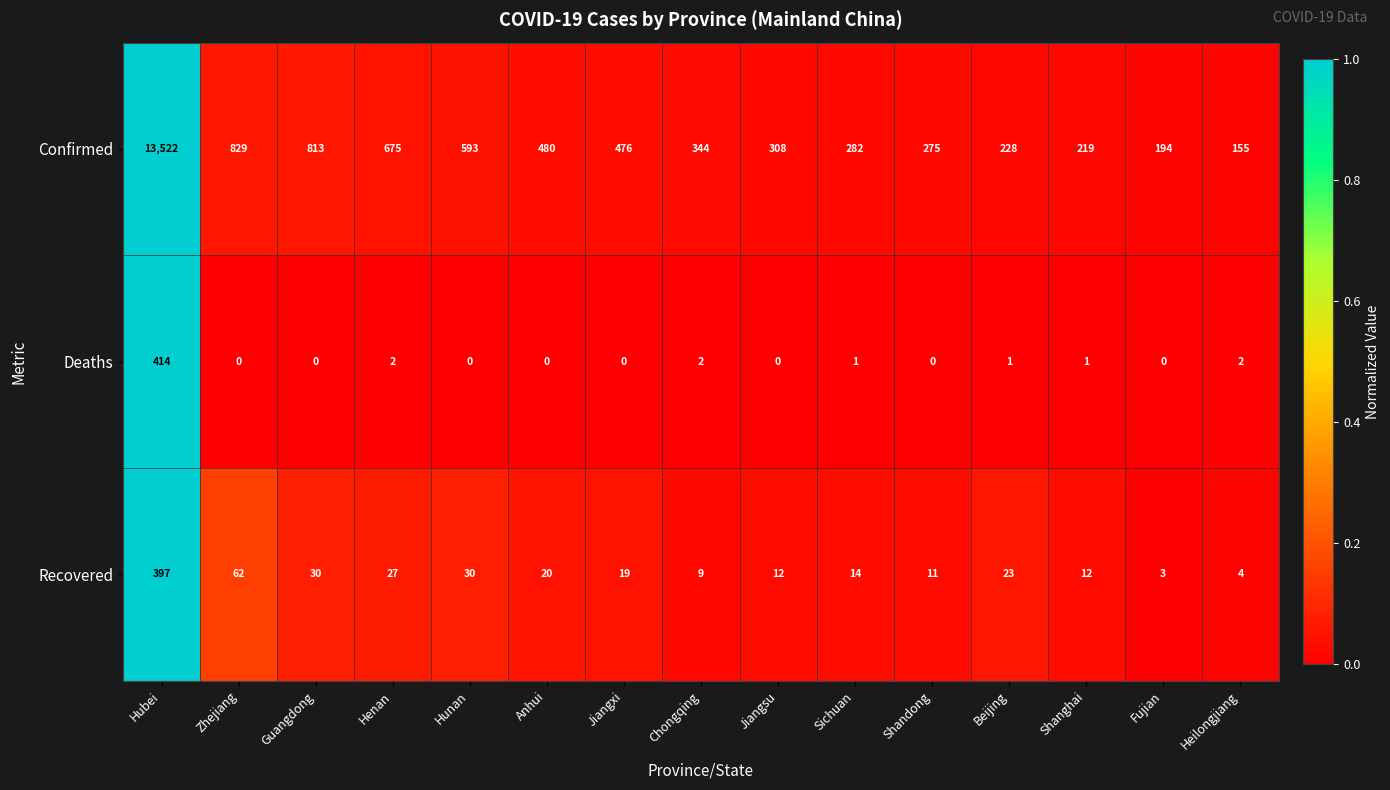

The Confirmed series shows 577 at Chongqing. True or false?

False